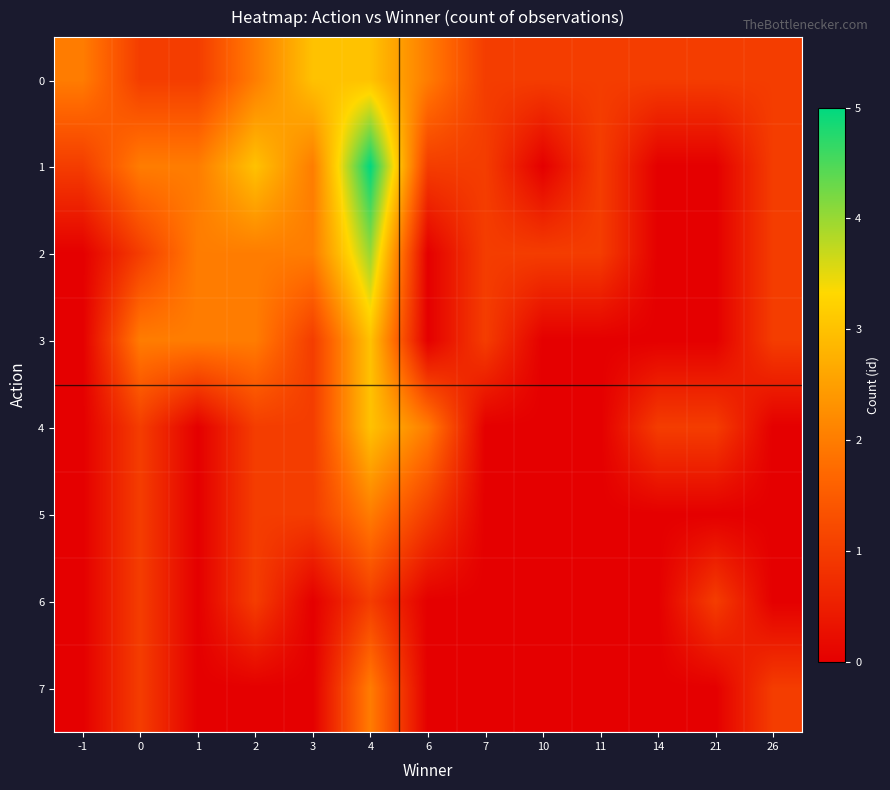

At which category is the sum across all series the highest?

4